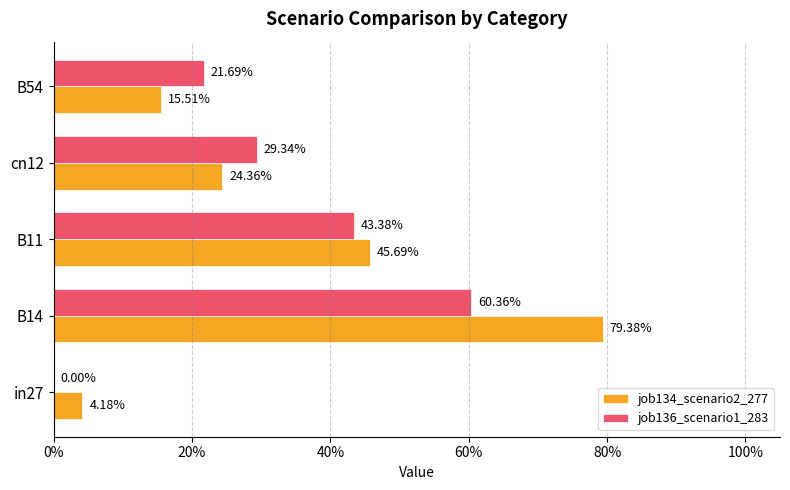

What are all the series names shown in the legend?

job134_scenario2_277, job136_scenario1_283